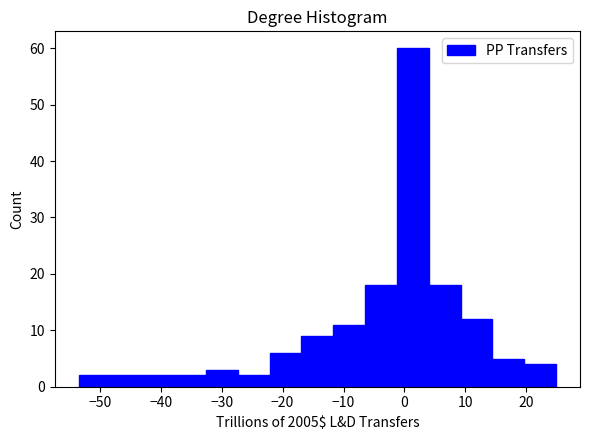

Reading left to right, transcribe this chart: for each bar, give the range it covers on the x-axis and its height. Neither the bar edges nor the heights are printed on the chart, so give them approximately, as read against the axes.

-53 to -48: 2
-48 to -43: 2
-43 to -38: 2
-38 to -33: 2
-33 to -27: 3
-27 to -22: 2
-22 to -17: 6
-17 to -12: 9
-12 to -6: 11
-6 to -1: 18
-1 to 4: 60
4 to 9: 18
9 to 14: 12
14 to 20: 5
20 to 25: 4